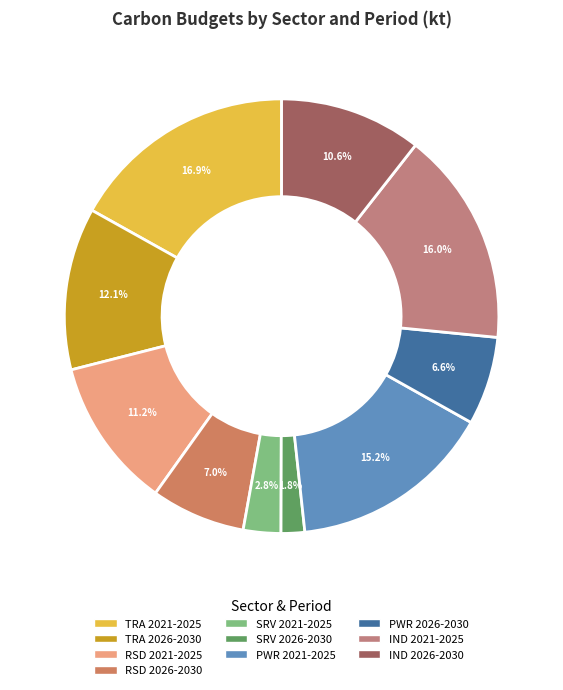

To the nearest percent, what percentage of the pie is PWR 2021-2025?

15%